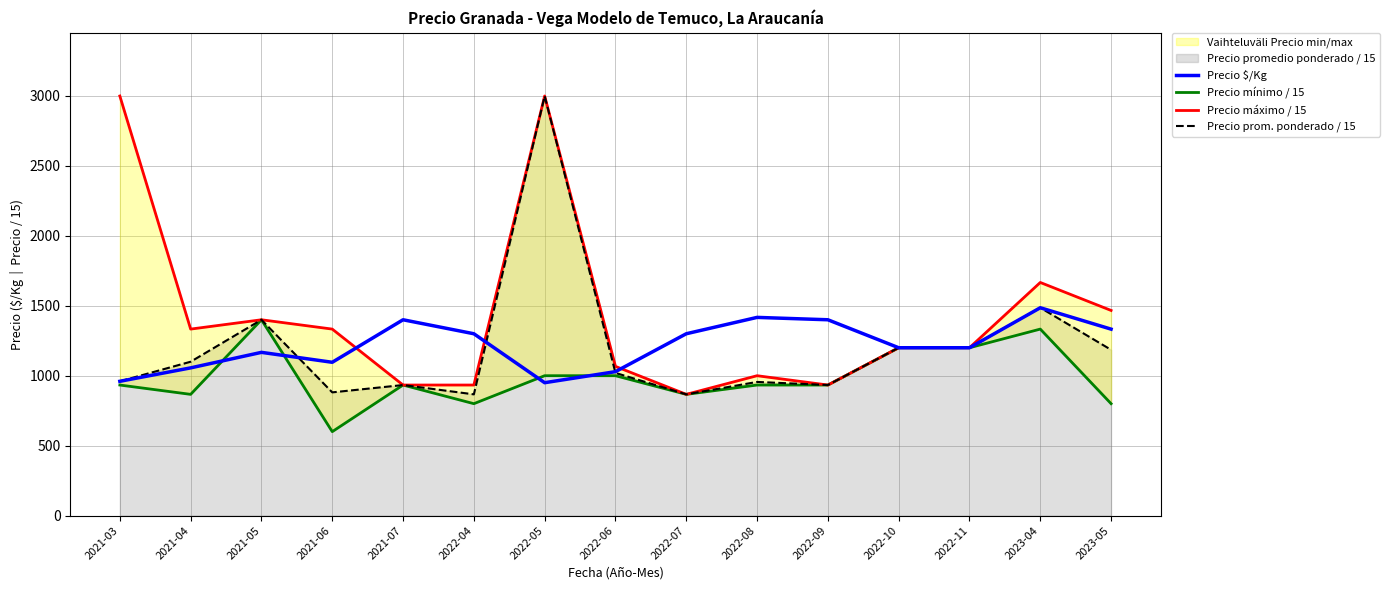

List the series in order of their peak value, lowest first.

Precio mínimo / 15, Precio $/Kg, Precio máximo / 15, Precio prom. ponderado / 15